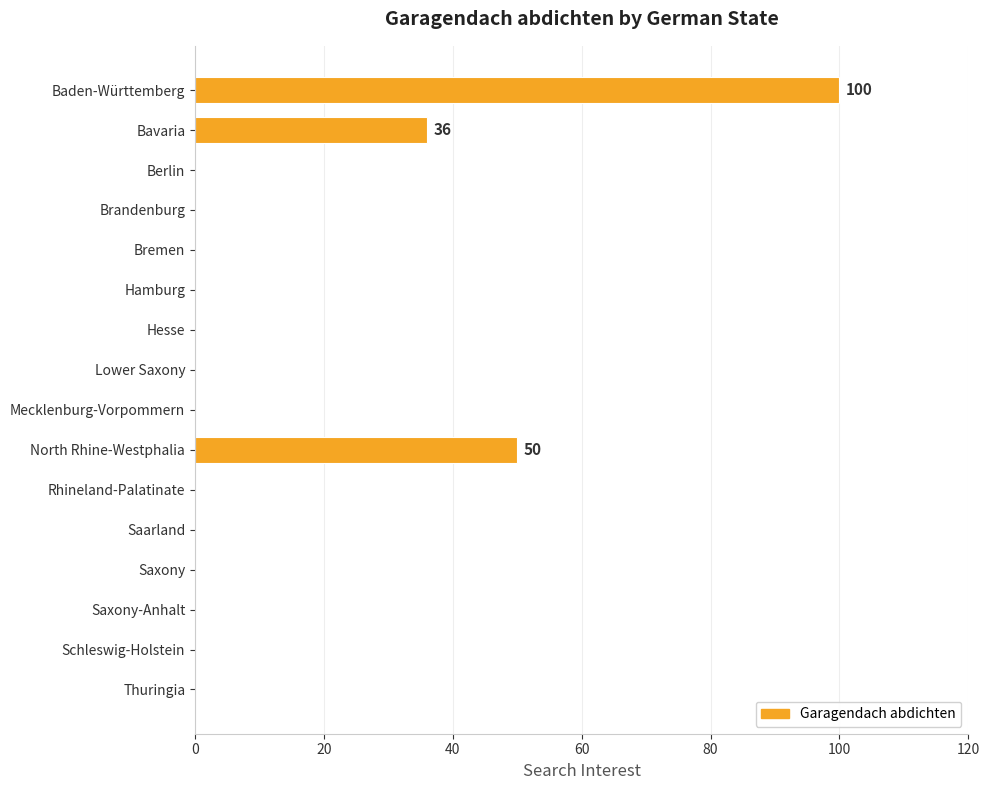

Which category has the highest value across all series?

Baden-Württemberg